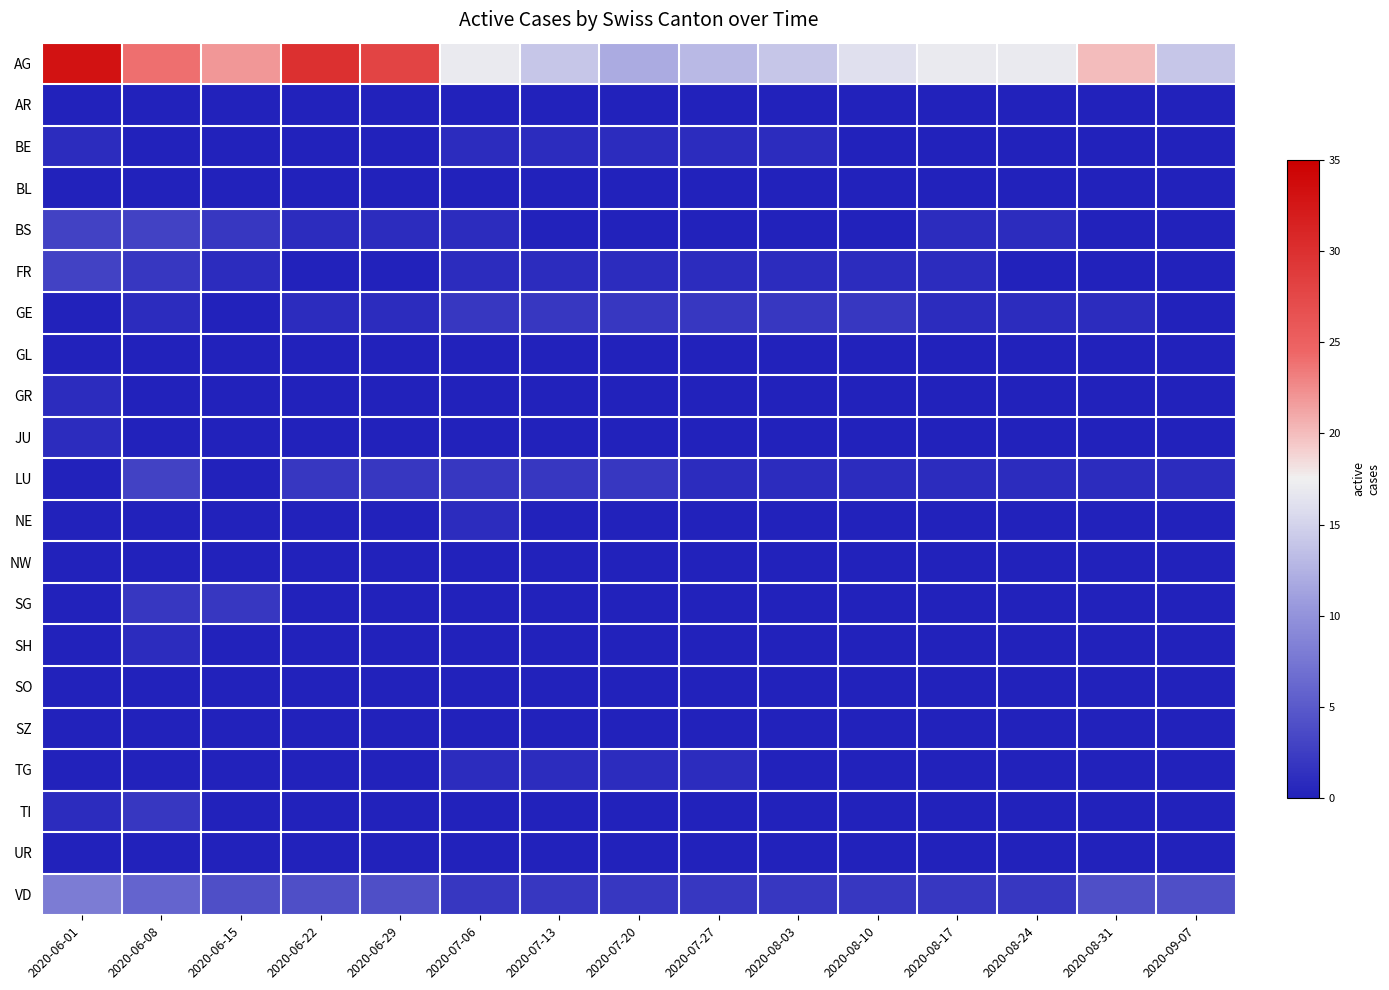

Which series changed the most between 2020-06-29 and 2020-07-13?

AG